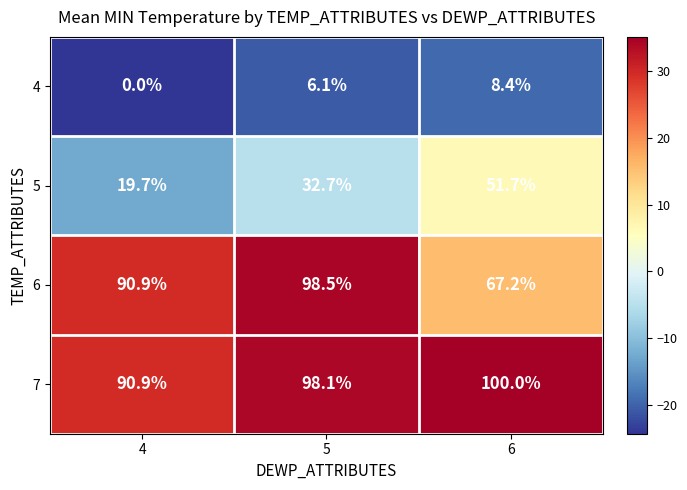

Which series has the largest total across all categories?

7